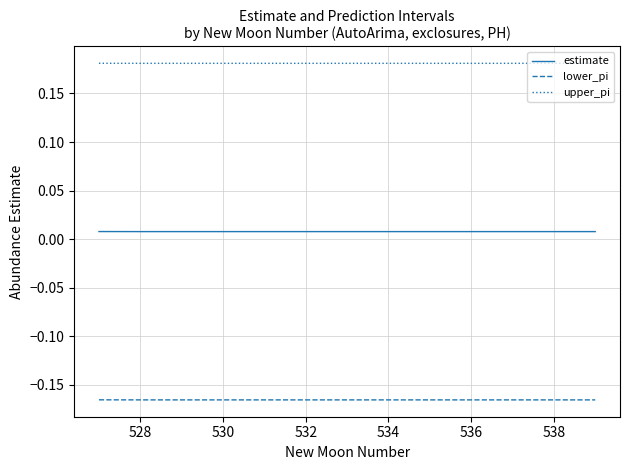

Rank the series by their average value, from lowest to highest.

lower_pi, estimate, upper_pi